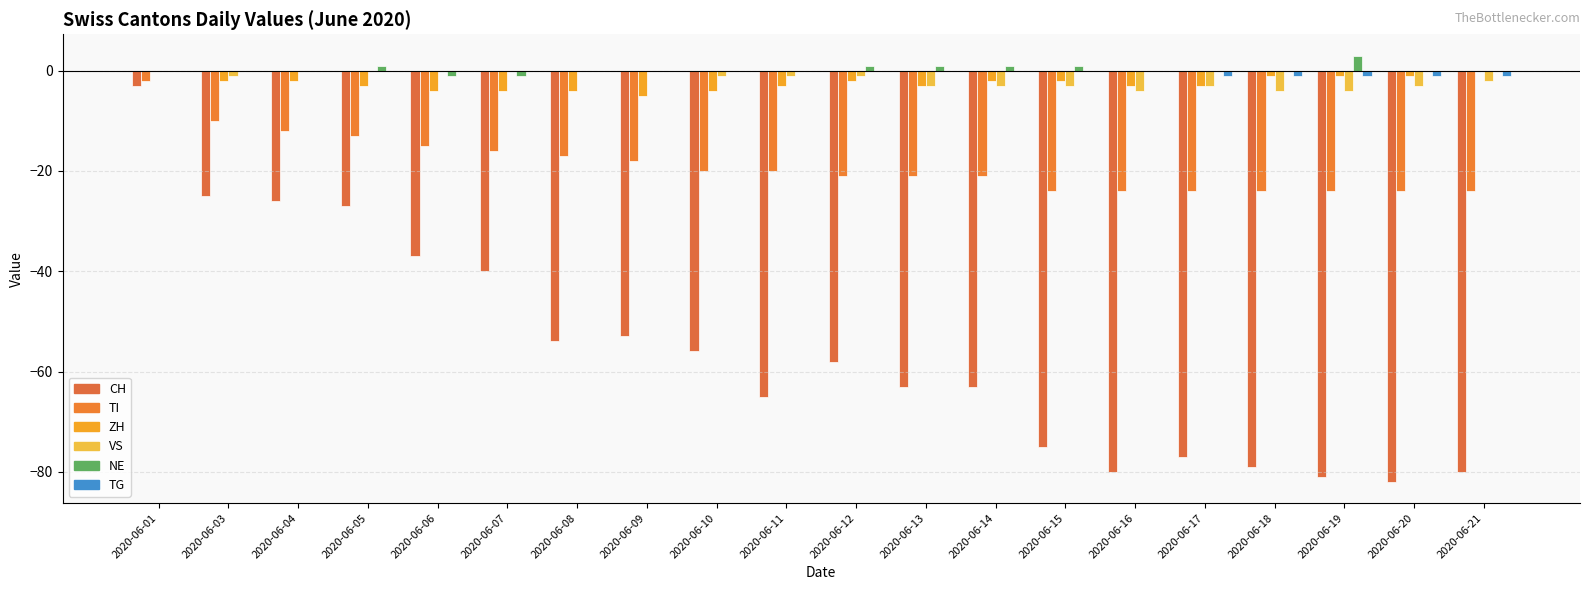

Where does the NE series first go above 0?

2020-06-05